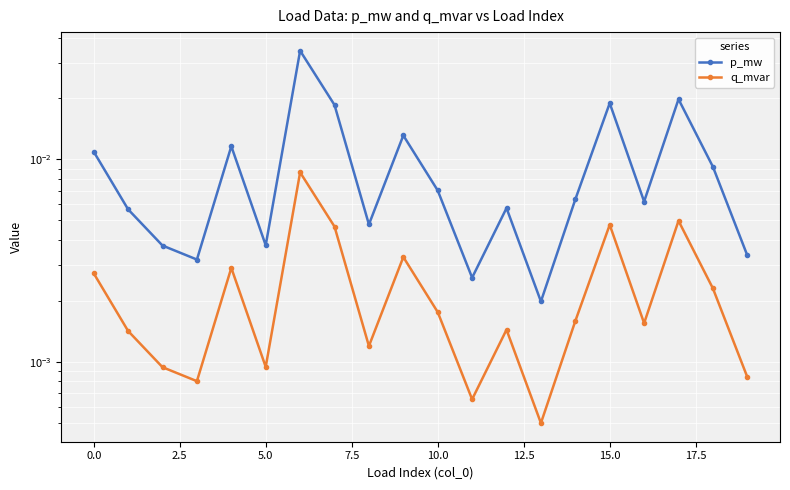

The value of p_mw at 5.0 is 0.0. True or false?

False